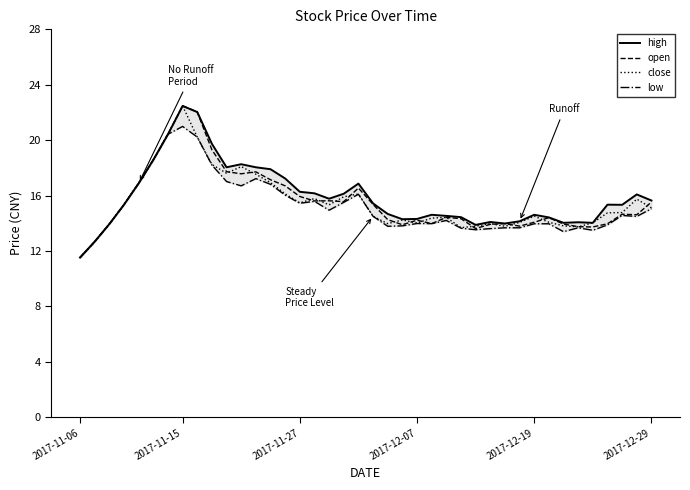

At which category does low reach its first local valley?

11